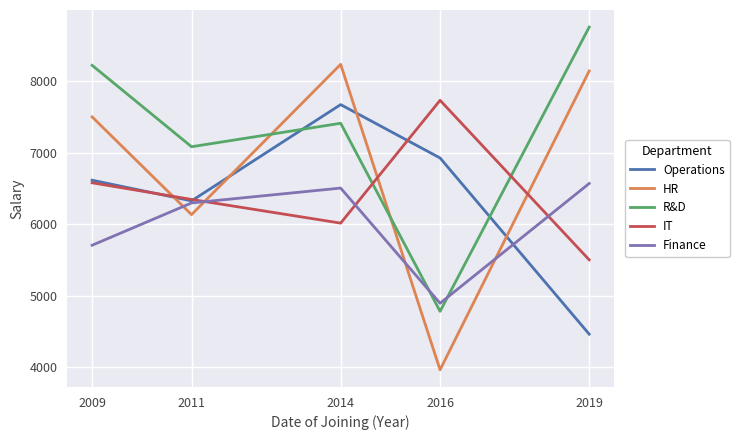

What is the difference between the maximum and second lowest values in the HR series?

2101